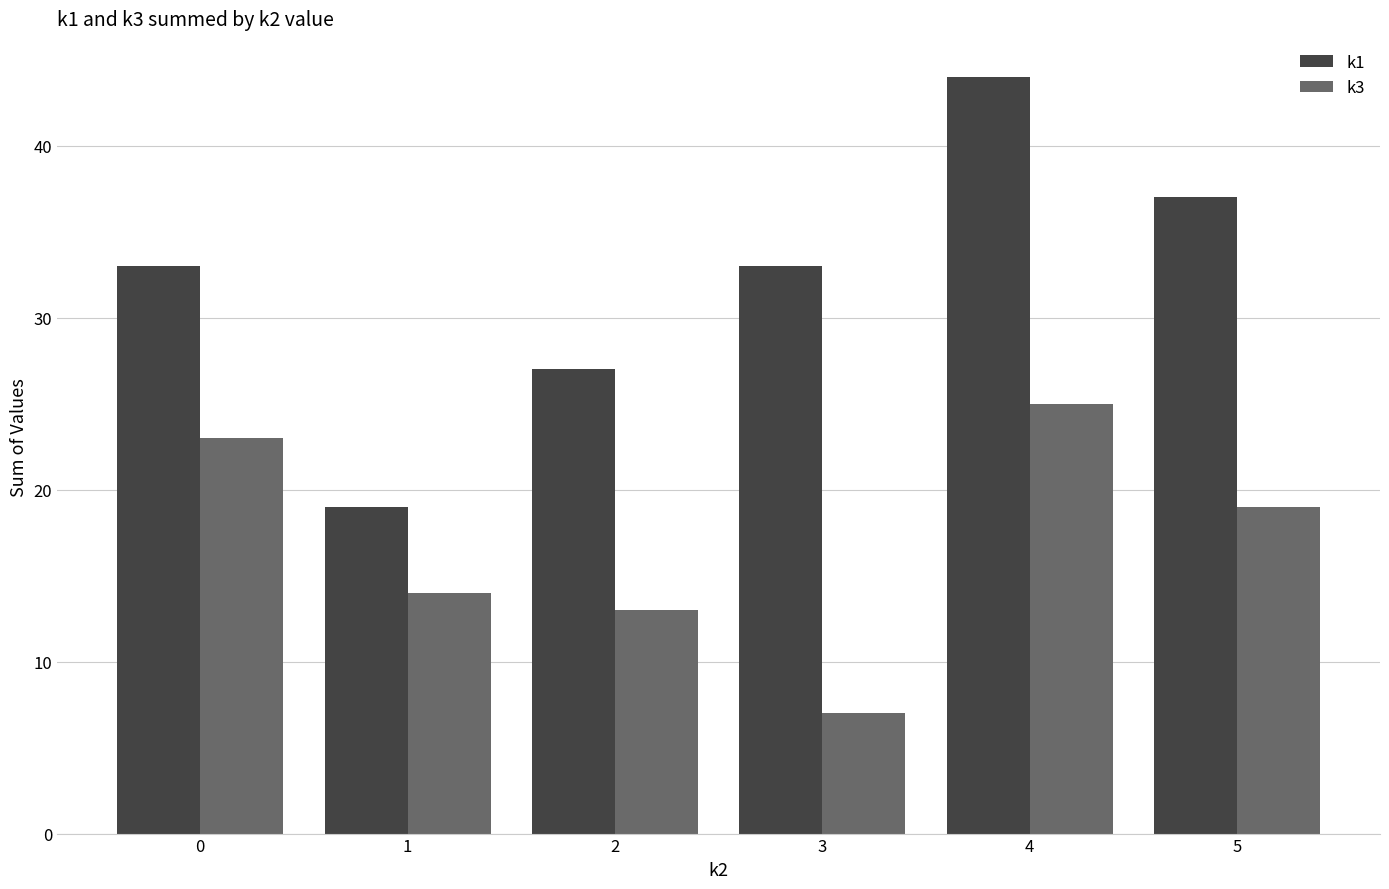

List the labels in order of k3 value, smallest first.

3, 2, 1, 5, 0, 4